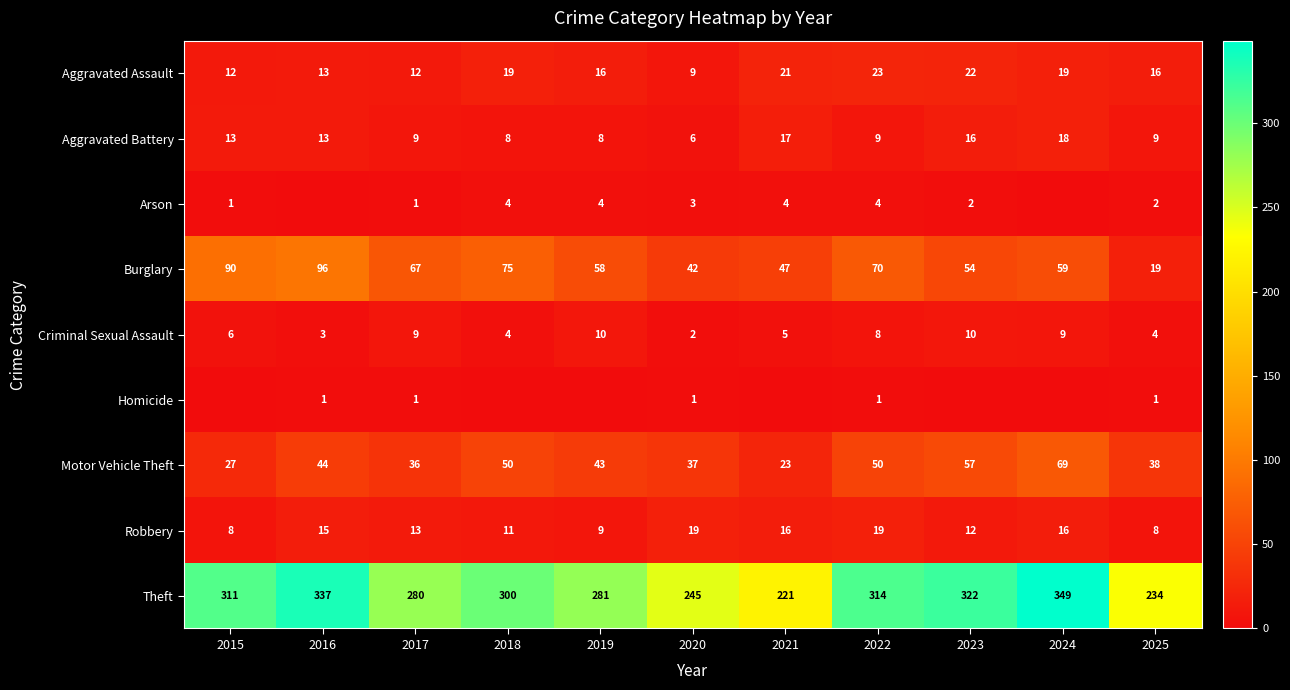

At which category is the sum across all series the highest?

2024